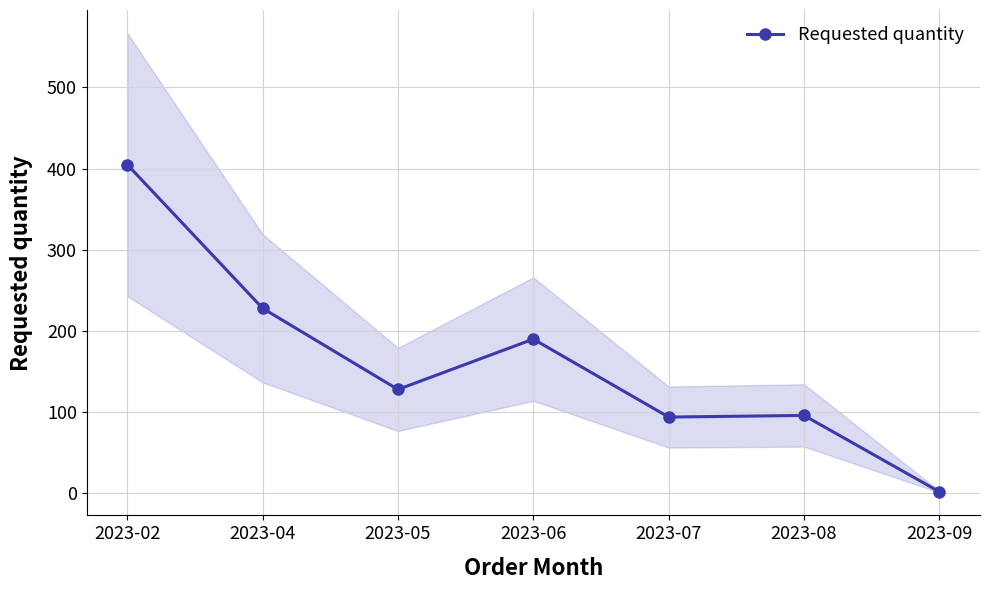

What is the value of the 2nd point from the left?

228